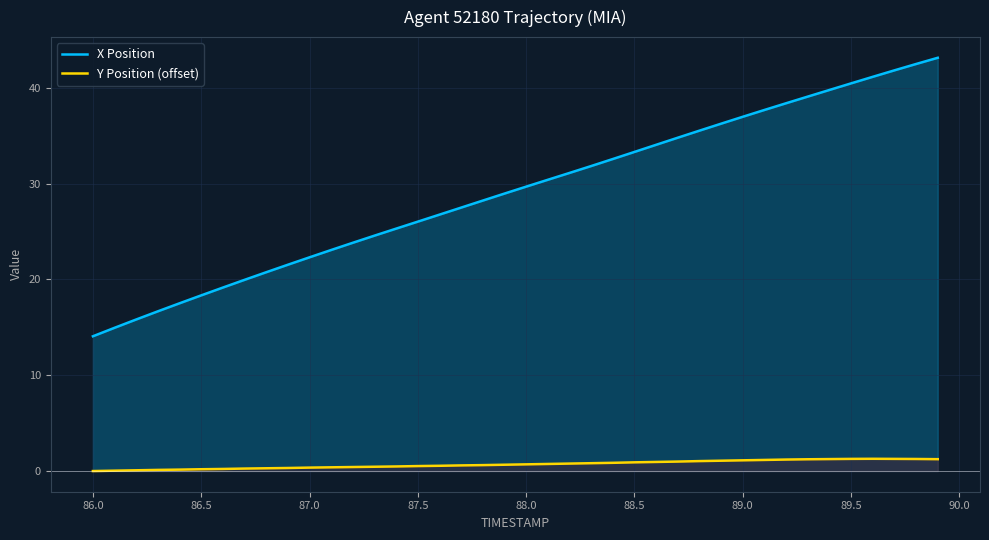

True or false: Y Position (offset) and X Position intersect in this chart.

False